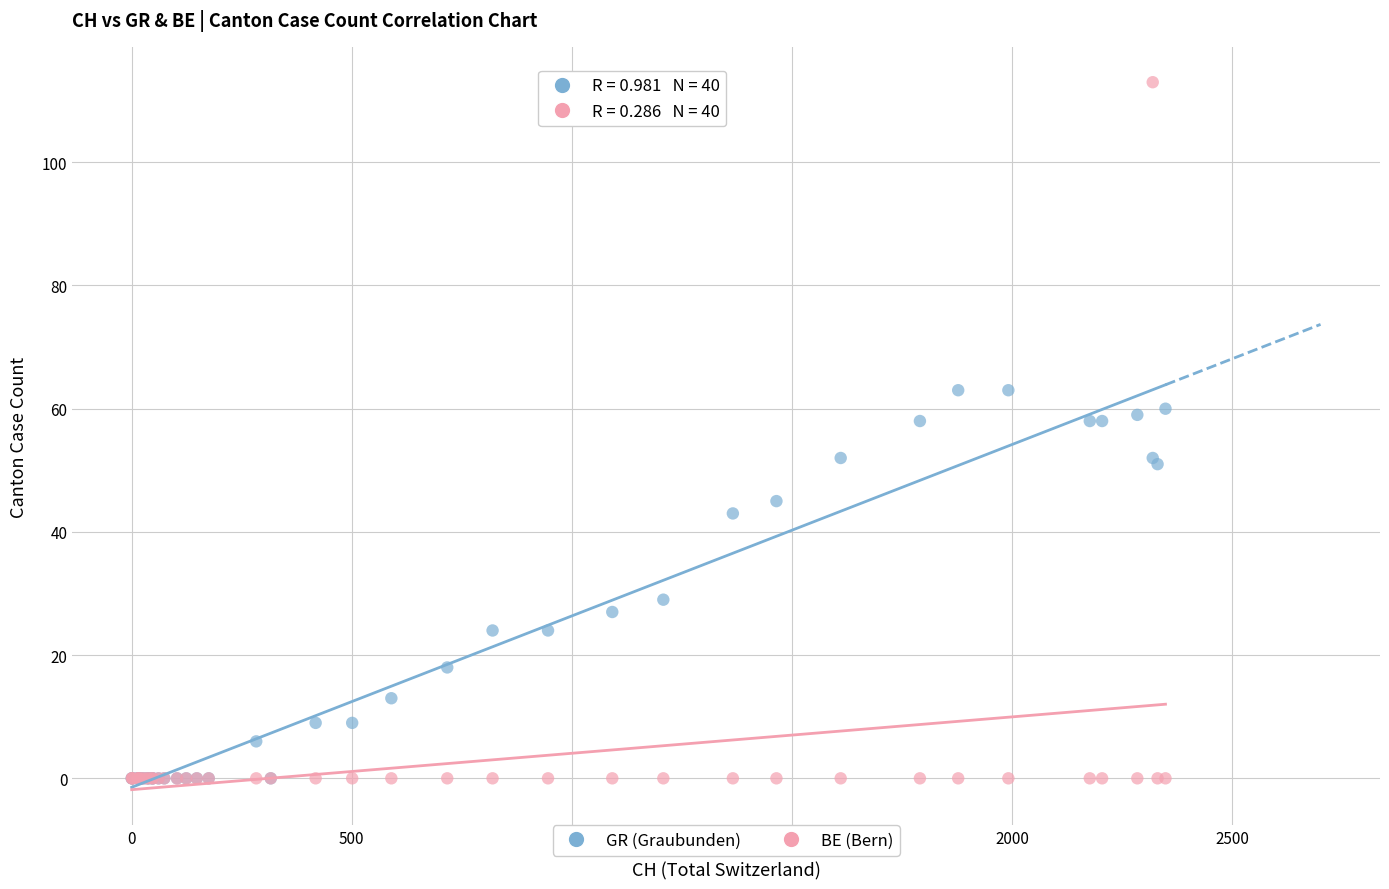

In the GR (Graubunden) series, what Y value is closest to 31?

29